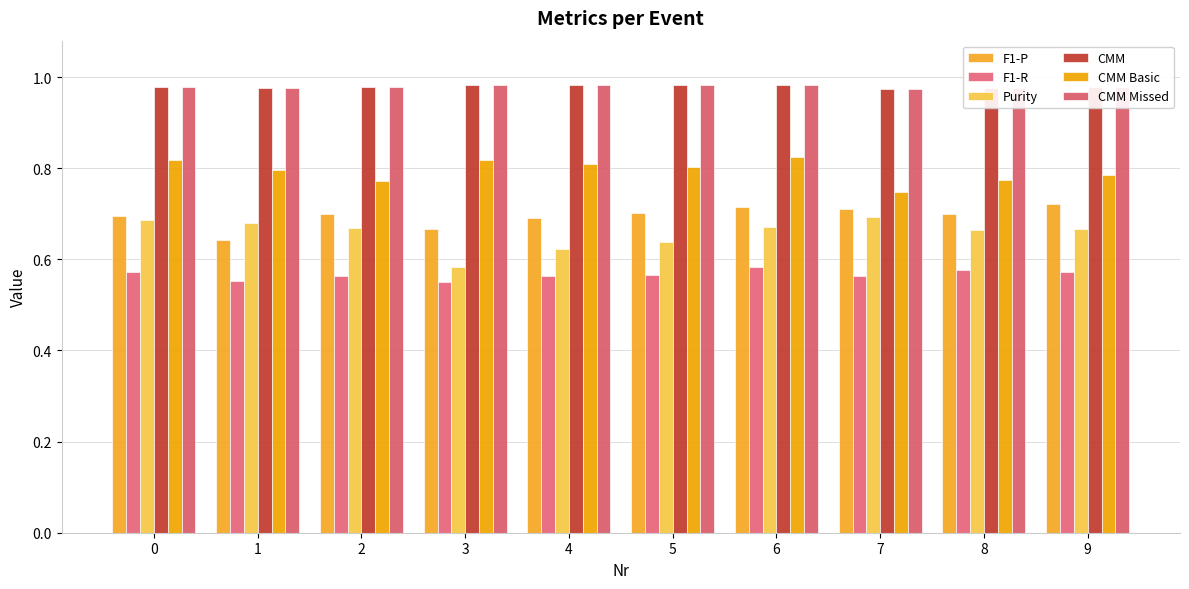

Reading right to left, transcribe all the data shown in this chart.

F1-P: 9=0.7	8=0.7	7=0.7	6=0.7	5=0.7	4=0.7	3=0.7	2=0.7	1=0.6	0=0.7
F1-R: 9=0.6	8=0.6	7=0.6	6=0.6	5=0.6	4=0.6	3=0.6	2=0.6	1=0.6	0=0.6
Purity: 9=0.7	8=0.7	7=0.7	6=0.7	5=0.6	4=0.6	3=0.6	2=0.7	1=0.7	0=0.7
CMM: 9=1.0	8=1.0	7=1.0	6=1.0	5=1.0	4=1.0	3=1.0	2=1.0	1=1.0	0=1.0
CMM Basic: 9=0.8	8=0.8	7=0.7	6=0.8	5=0.8	4=0.8	3=0.8	2=0.8	1=0.8	0=0.8
CMM Missed: 9=1.0	8=1.0	7=1.0	6=1.0	5=1.0	4=1.0	3=1.0	2=1.0	1=1.0	0=1.0